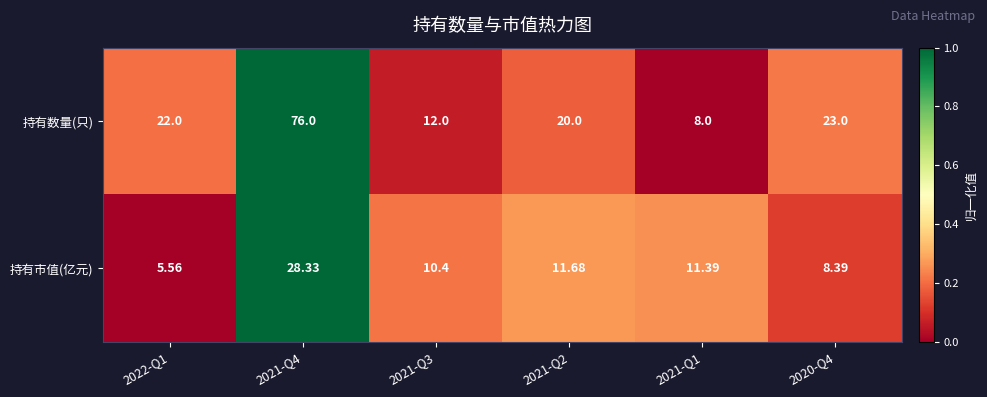

Which series has the largest range (max minus min)?

持有数量(只)